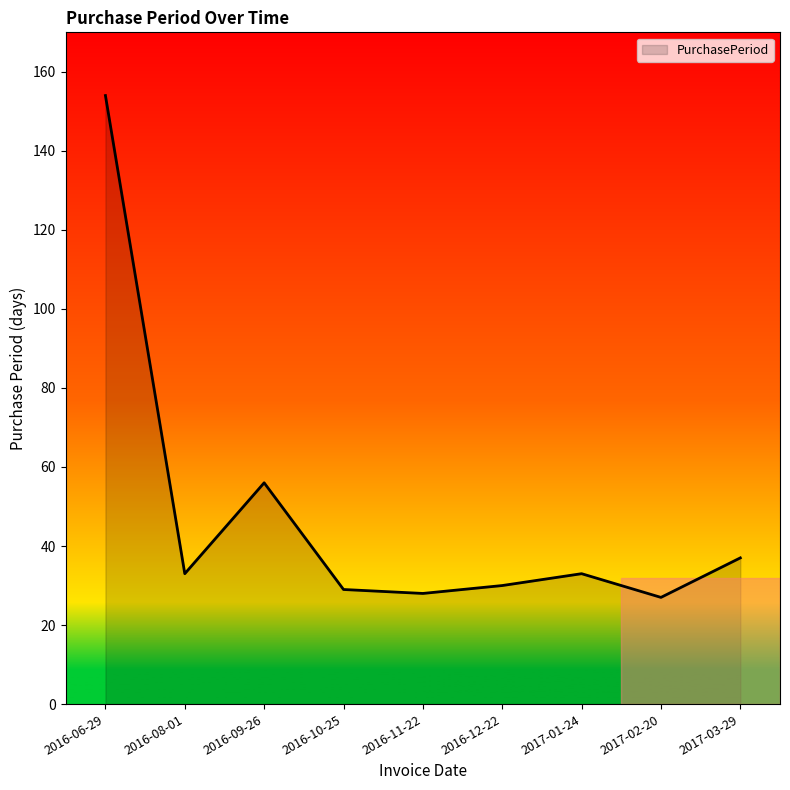

How many lines are shown in the chart?

1